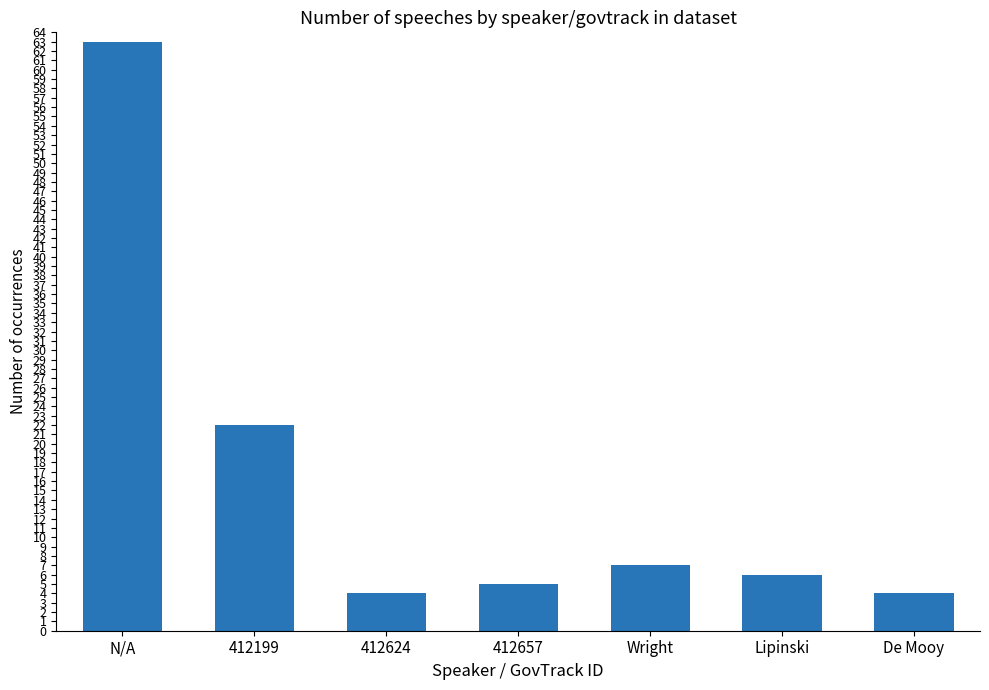

What is the difference between the second highest and minimum values?

18